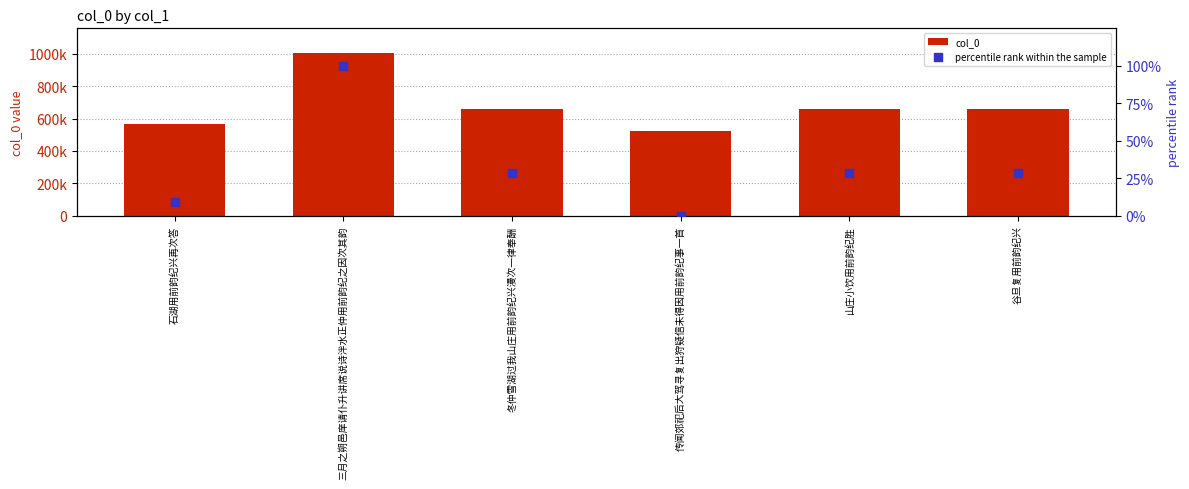

Which series contains the highest Y value?

col_0